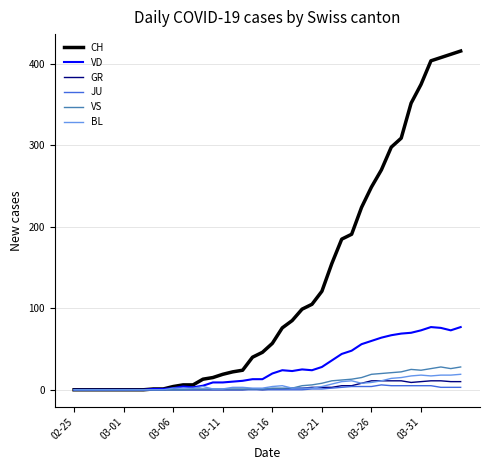

Which series has the largest total across all categories?

CH